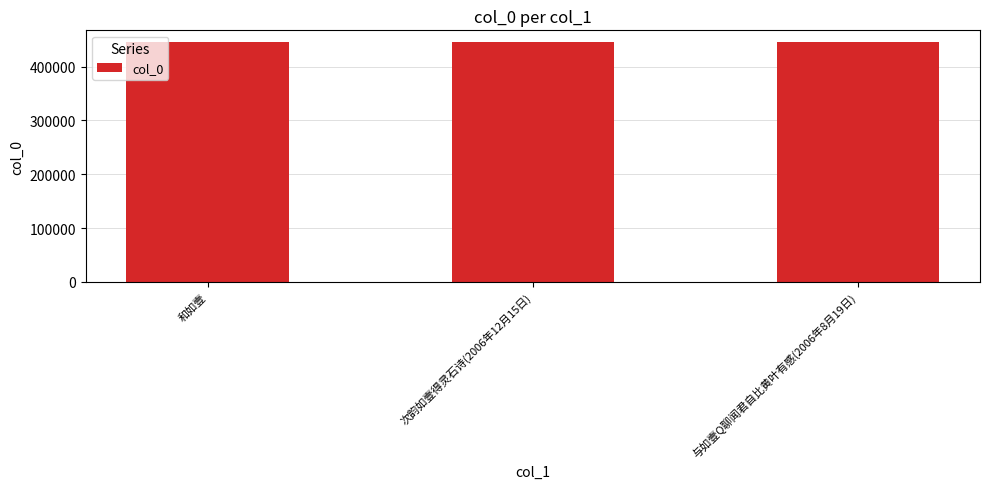

What is the label of the 2nd bar from the right?

次韵如壹得灵石诗(2006年12月15日)